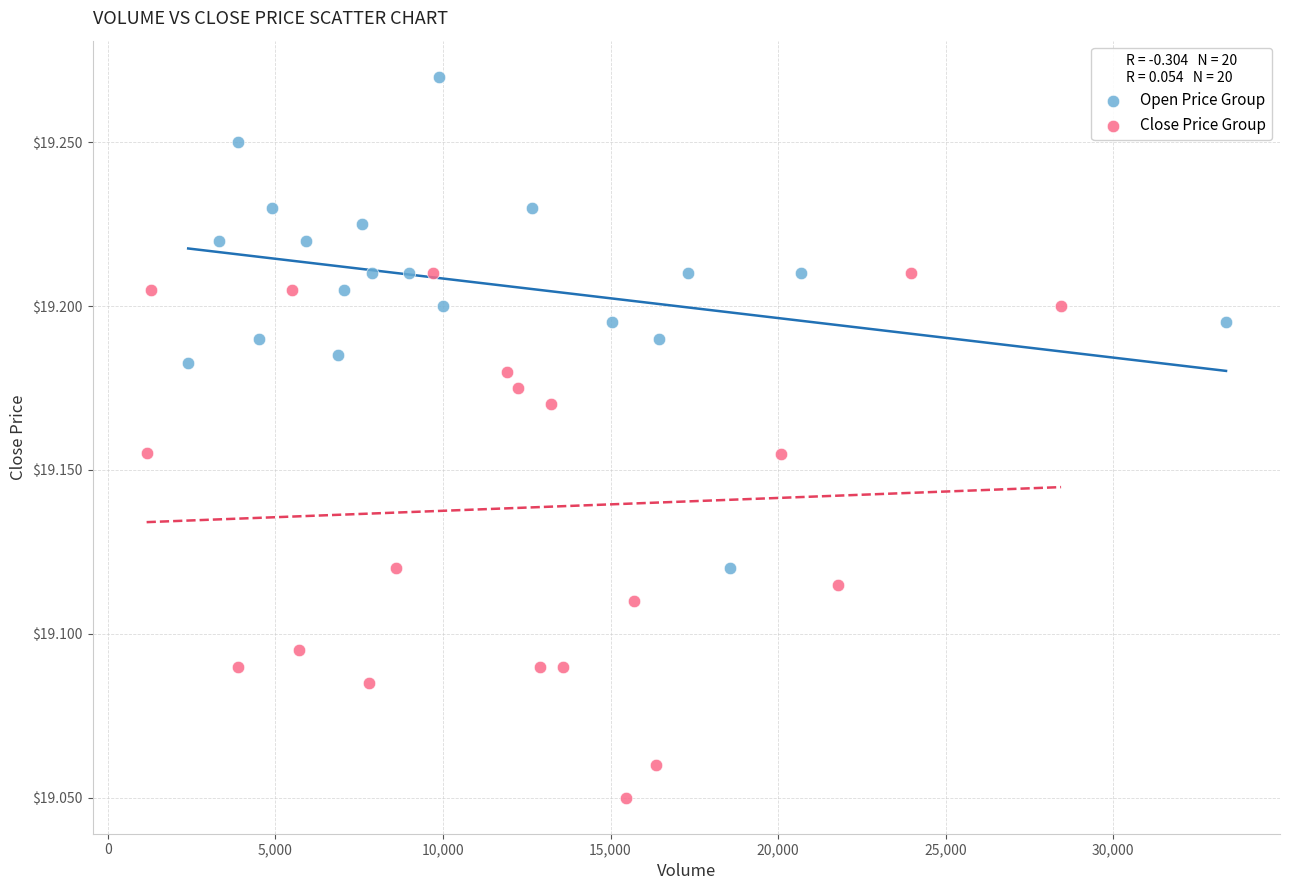

Which series reaches the minimum Y coordinate?

Close Price Group